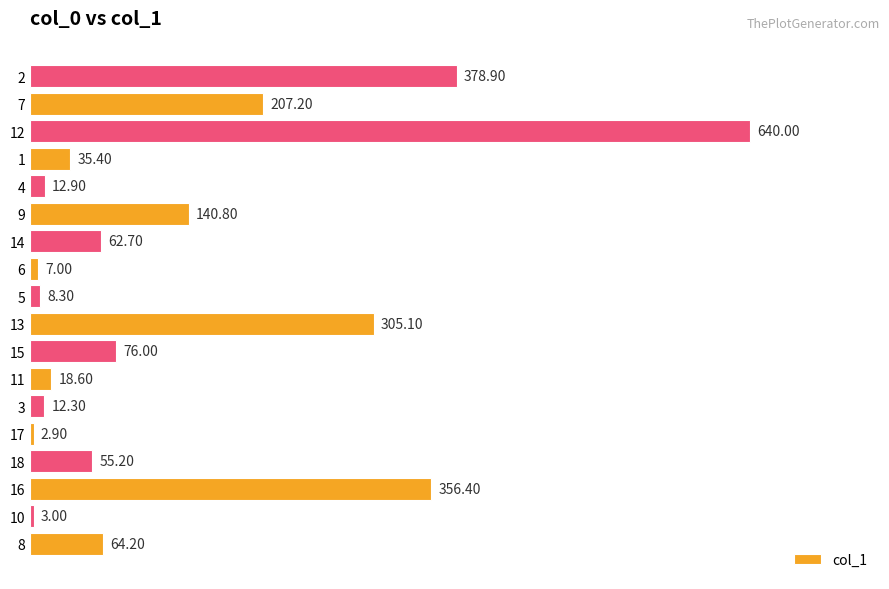

Is it true that the value at 17 is 620.1?

False